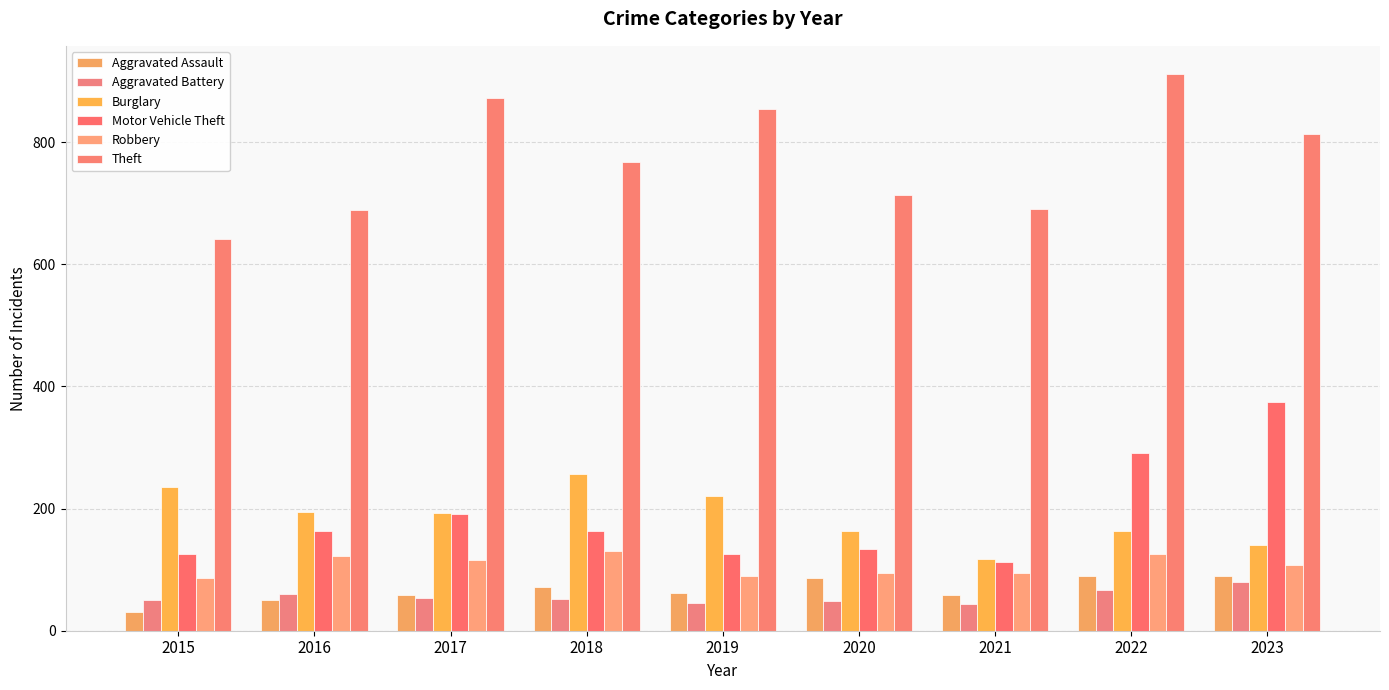

What is the spread (max minus min) of values at 2020?

665